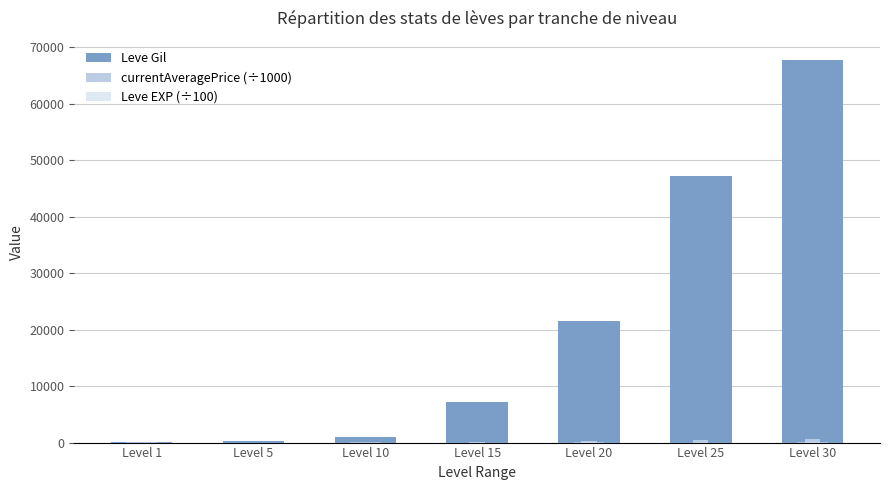

What is the value of the currentAveragePrice (÷1000) bar at the 2nd from the left?

2.5